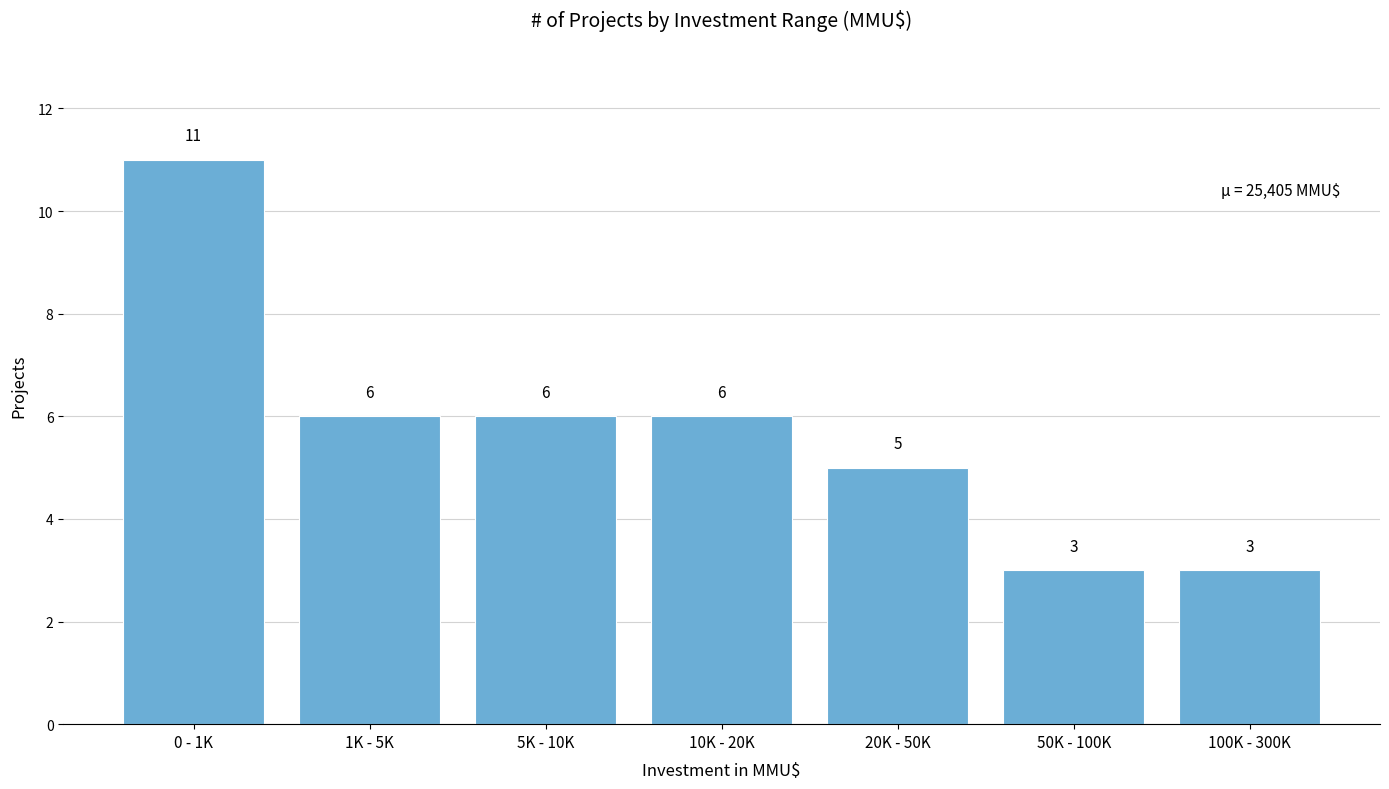

Reading left to right, list all the values displayed in this chart.

0 - 1K=11	1K - 5K=6	5K - 10K=6	10K - 20K=6	20K - 50K=5	50K - 100K=3	100K - 300K=3